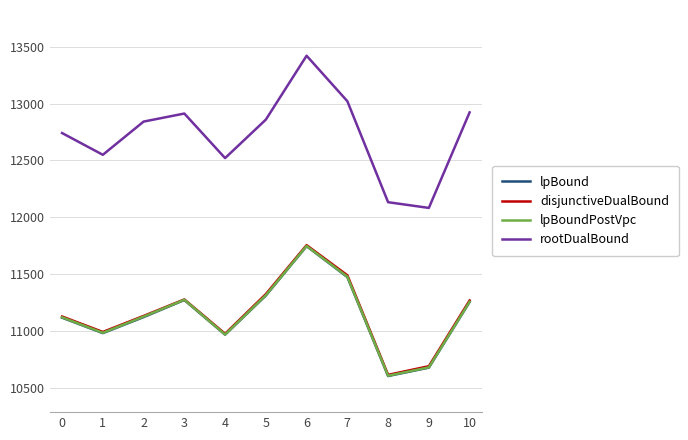

Which series has the largest range (max minus min)?

rootDualBound